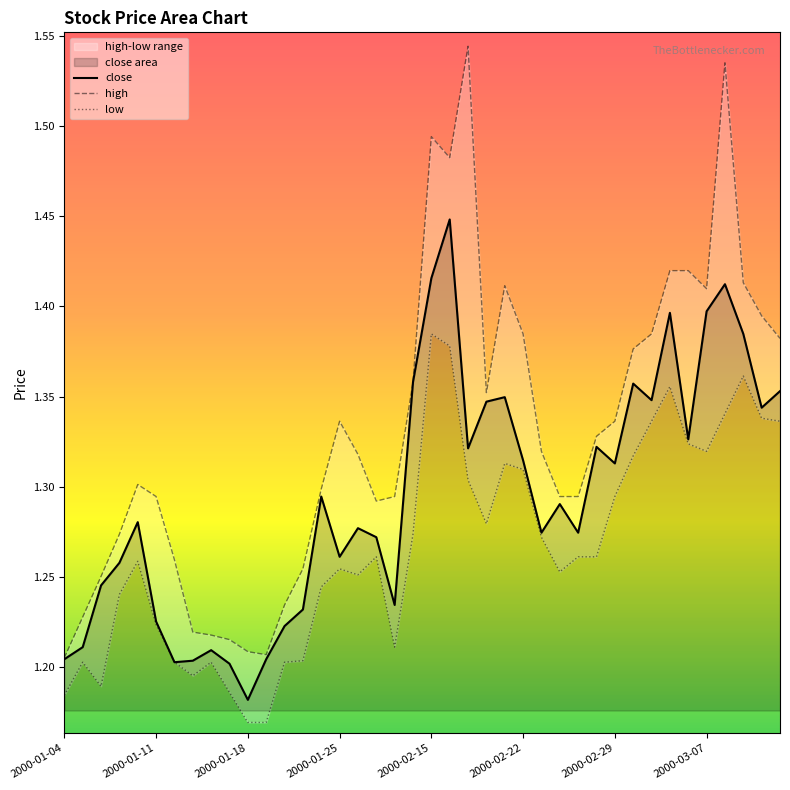

True or false: high and low cross at least once.

False